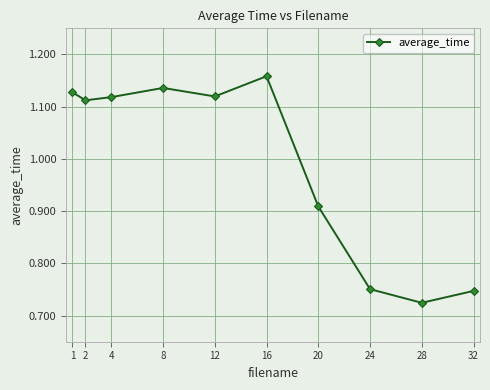

How many points are lower than both their immediate neighbors (excluding endpoints)?

3